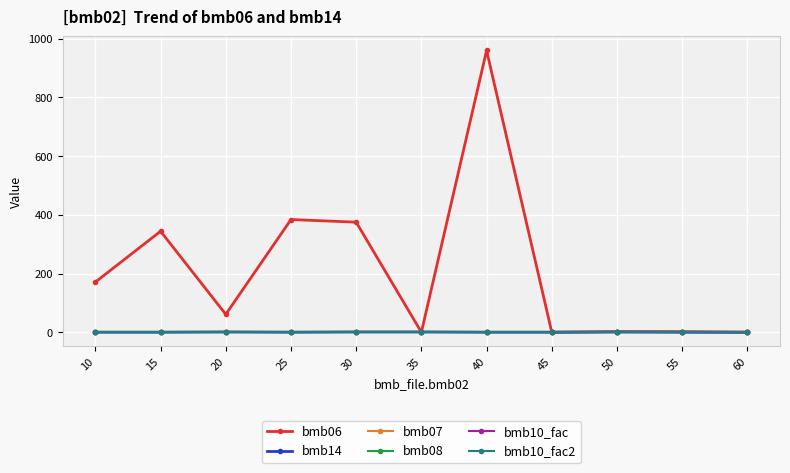

Is the value of bmb10_fac2 at 20 greater than the value of bmb14 at 35?

No